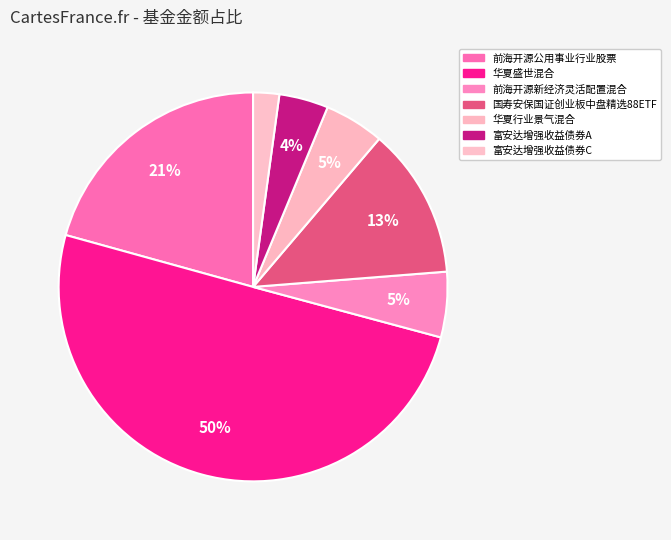

Count the number of slices in the pie.

7